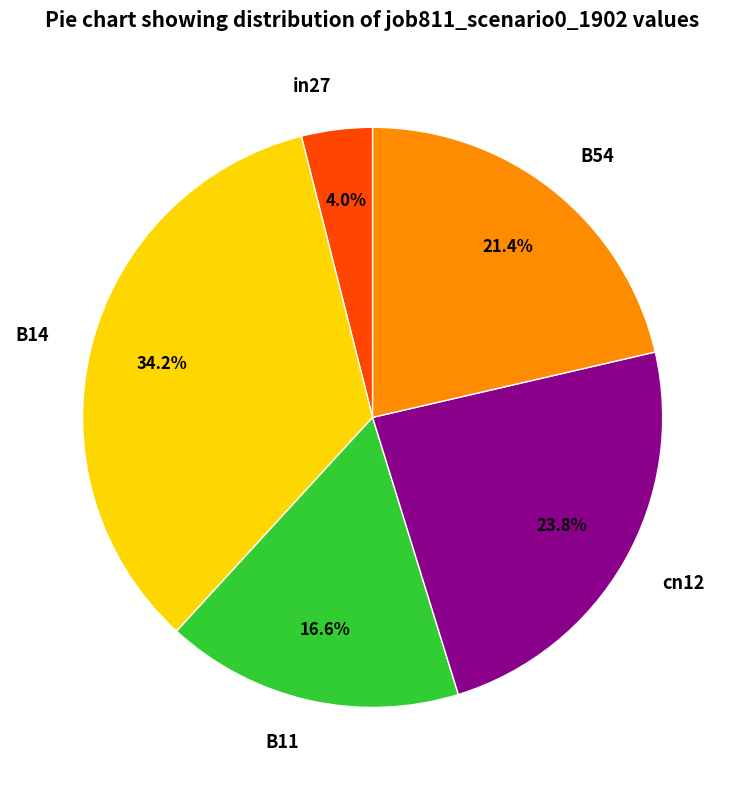

Between B11 and cn12, which is larger?

cn12